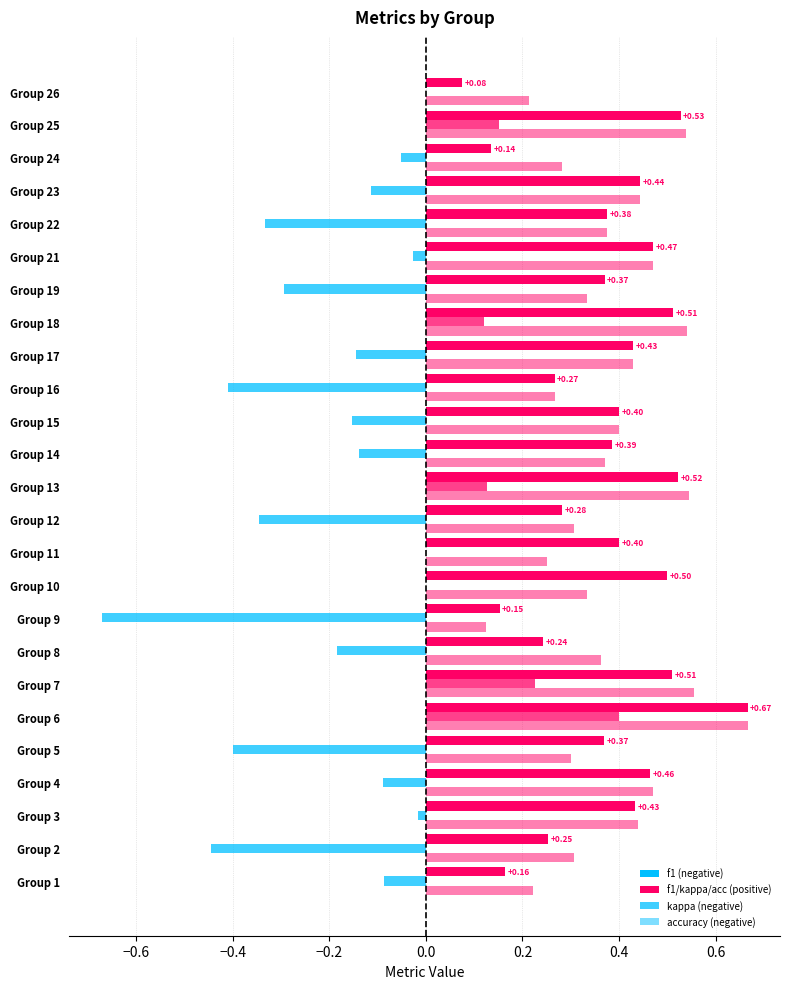

What is the difference between the maximum and minimum values in the kappa series?

1.1